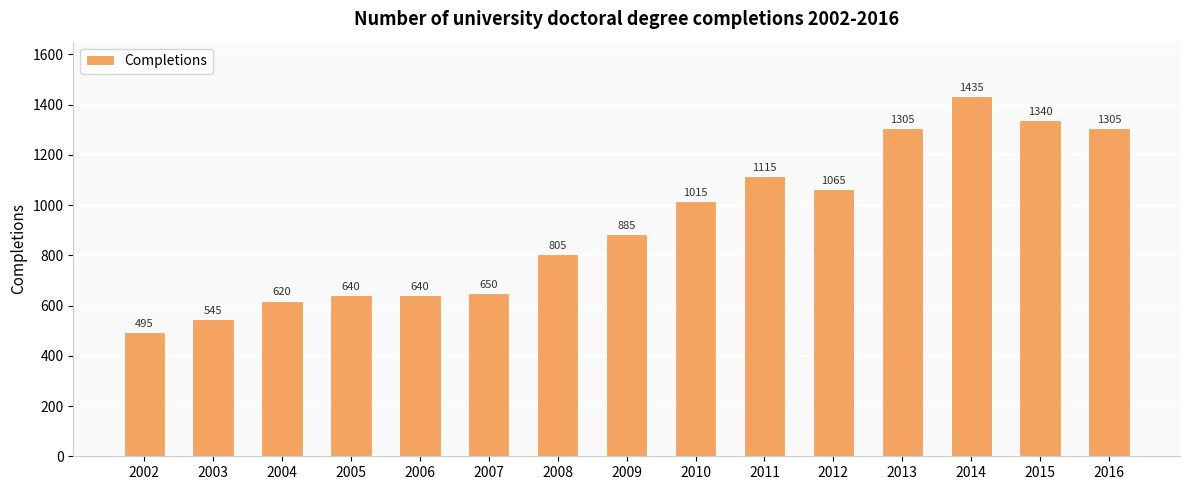

Which has a higher value, 2004 or 2008?

2008